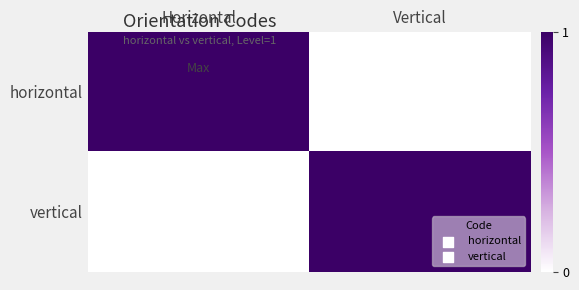

Reading left to right, transcribe all the data shown in this chart.

horizontal: Horizontal=1	Vertical=0
vertical: Horizontal=0	Vertical=1